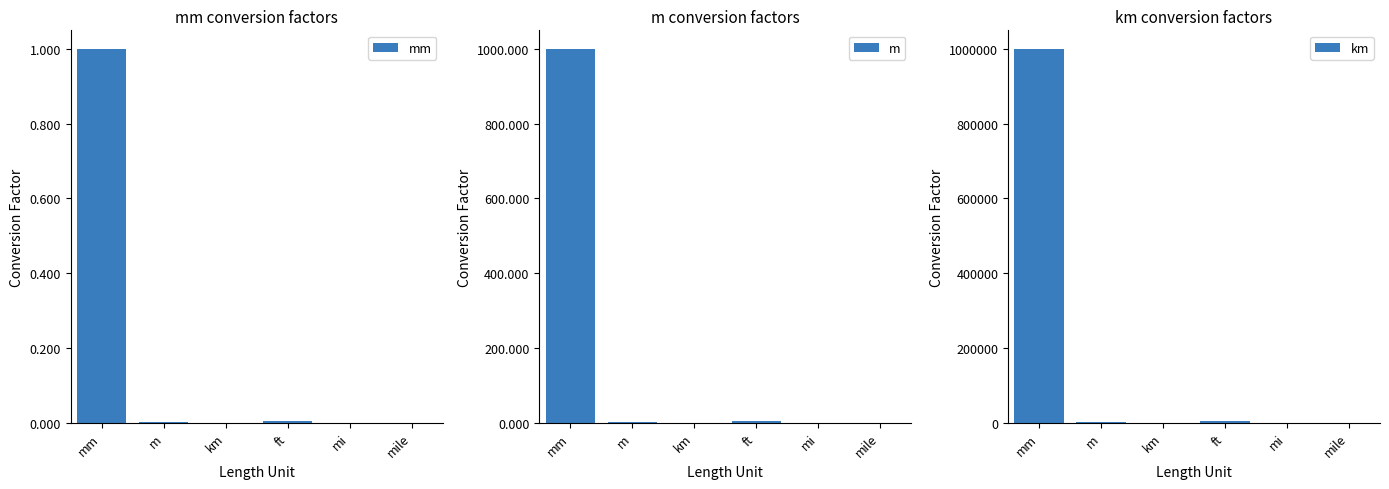

Reading left to right, what are all the values shown in this chart?

mm: 1.0	0.0	0.0	0.0	0.0	0.0
m: 1000.0	1.0	0.0	3.3	0.0	0.0
km: 1000000.0	1000.0	1.0	3280.8	0.6	0.6